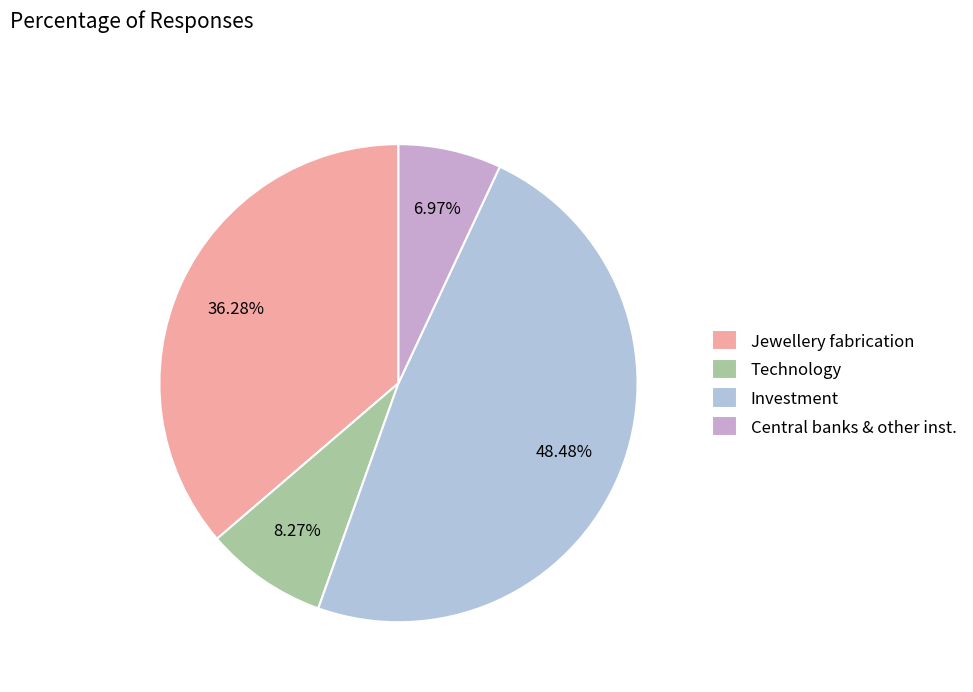

Which has a higher value, Investment or Jewellery fabrication?

Investment